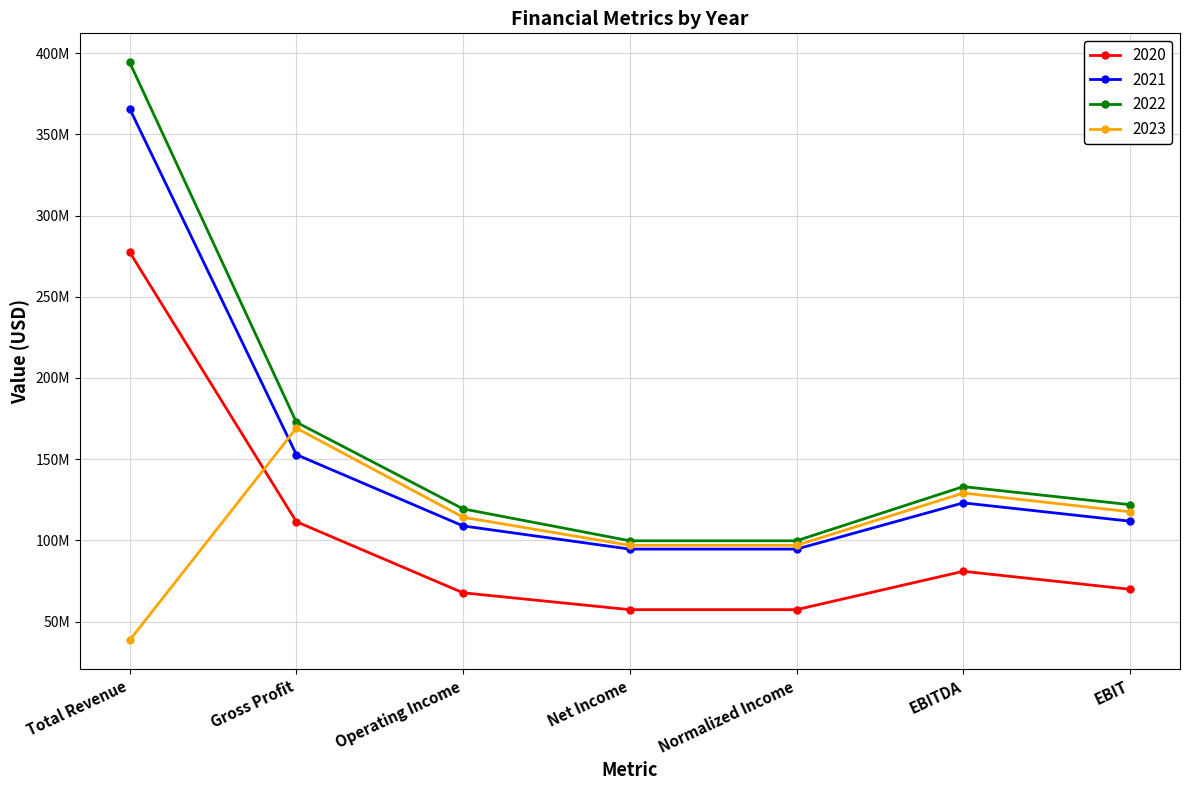

What is the average value of the 2023 series?

108978480